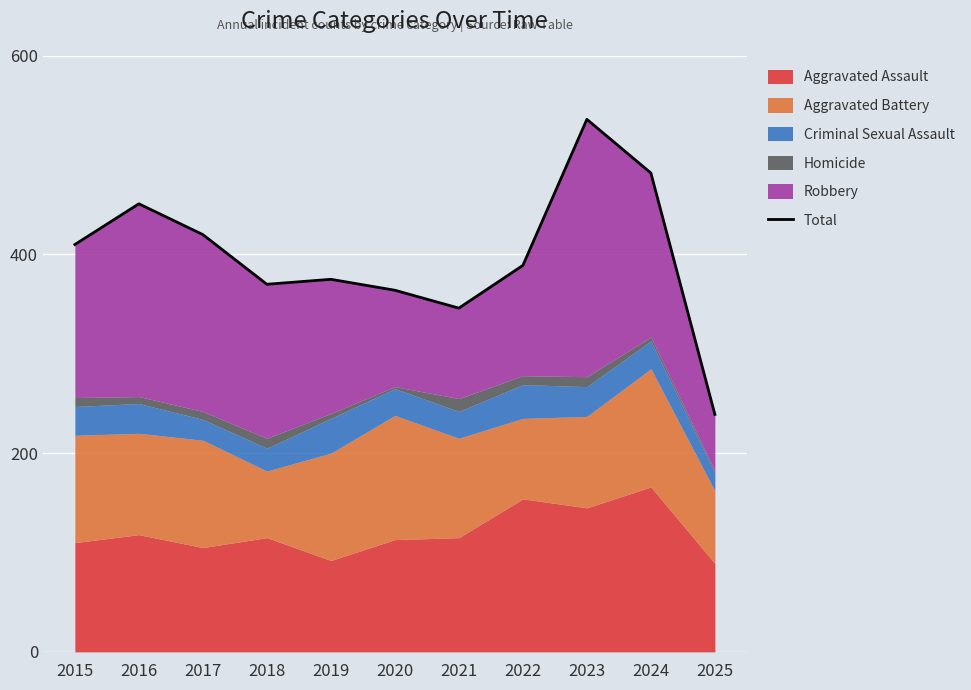

Reading left to right, transcribe all the data shown in this chart.

410	451	420	370	375	364	346	389	536	482	239